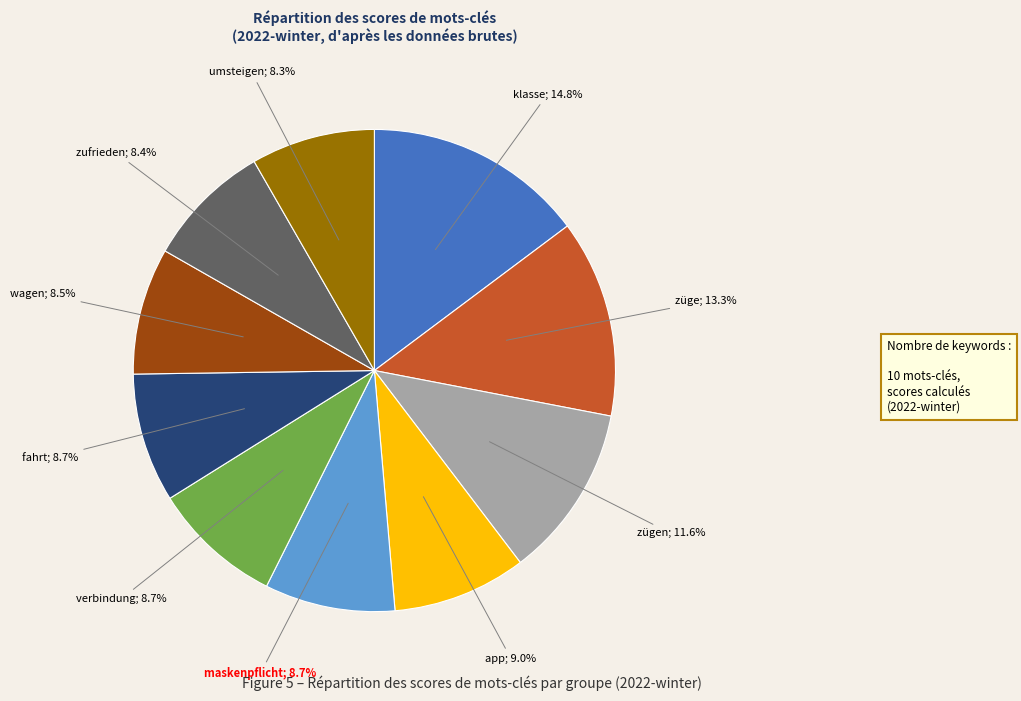

Is there any slice that represents more than half of the pie?

No